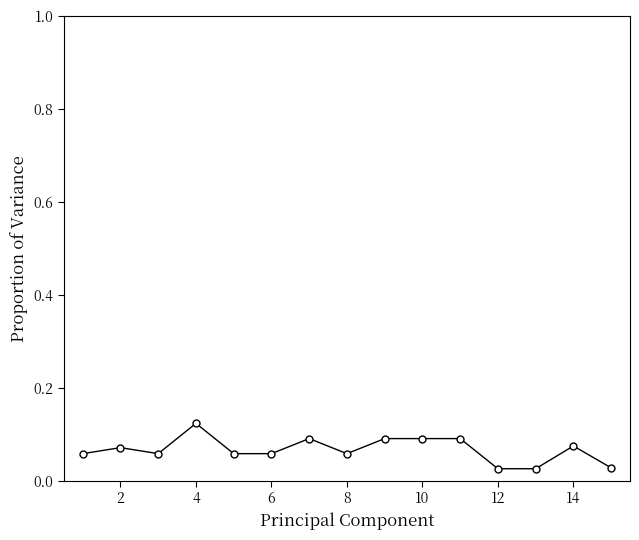

Count the values in the range 0 to 1.

15